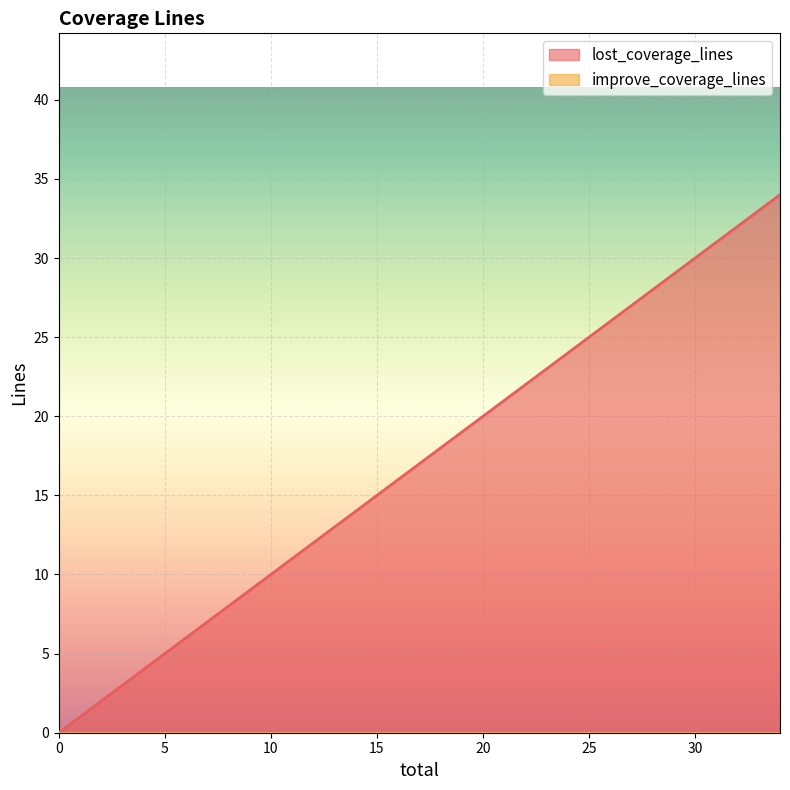

What is the difference between the values at 34.0 and 0.0?

34